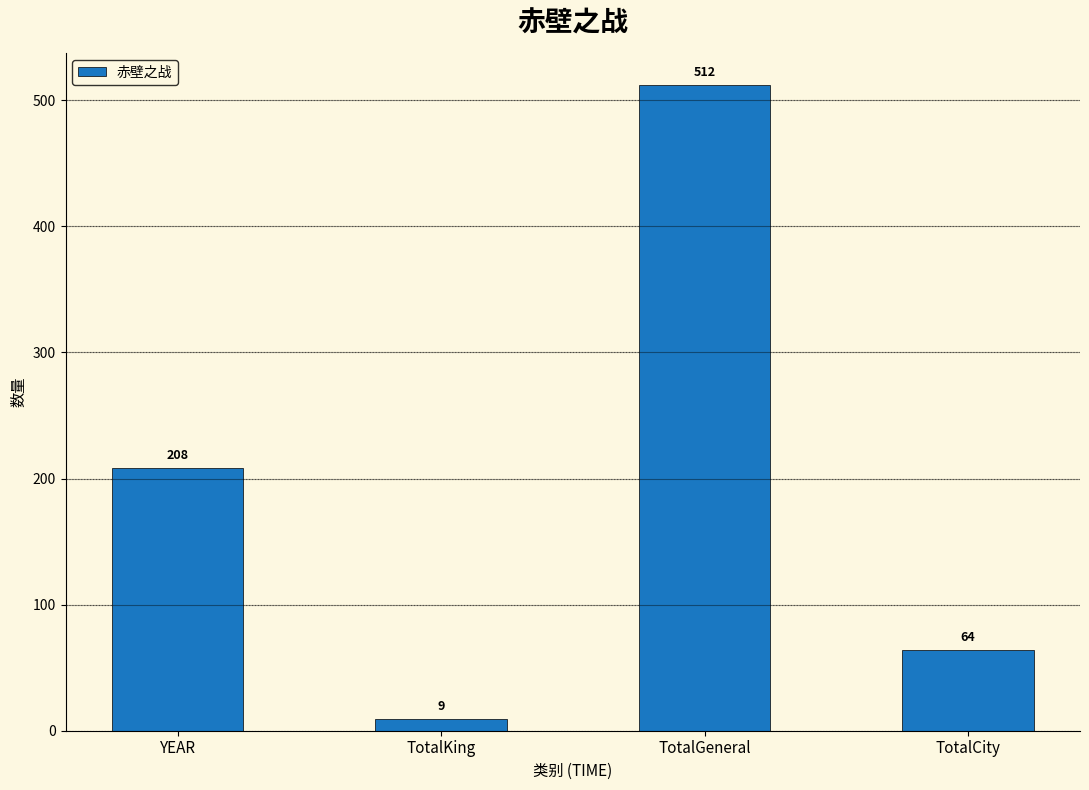

What position from the right is TotalKing?

3